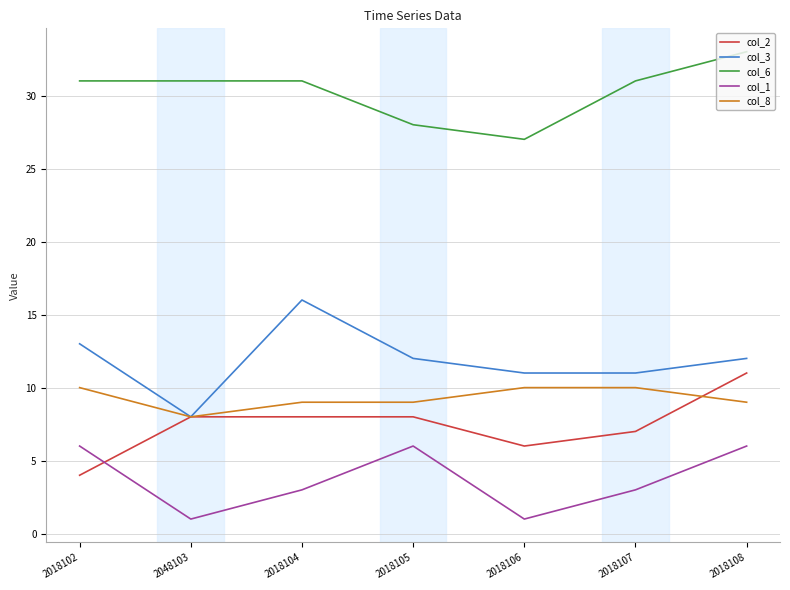

Reading left to right, list all the values displayed in this chart.

col_2: 4	8	8	8	6	7	11
col_3: 13	8	16	12	11	11	12
col_6: 31	31	31	28	27	31	33
col_1: 6	1	3	6	1	3	6
col_8: 10	8	9	9	10	10	9